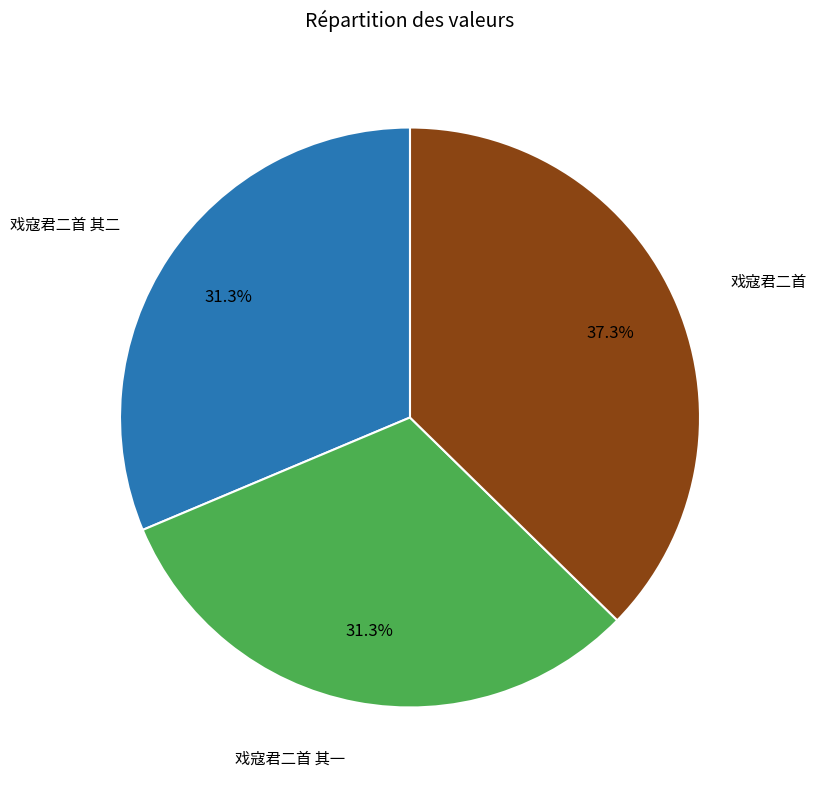

Does any single category account for the majority?

No